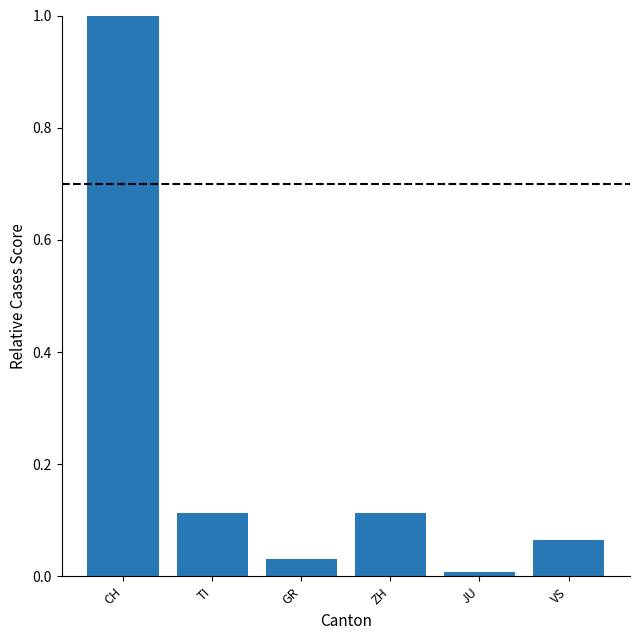

Between GR and JU, which is larger?

GR